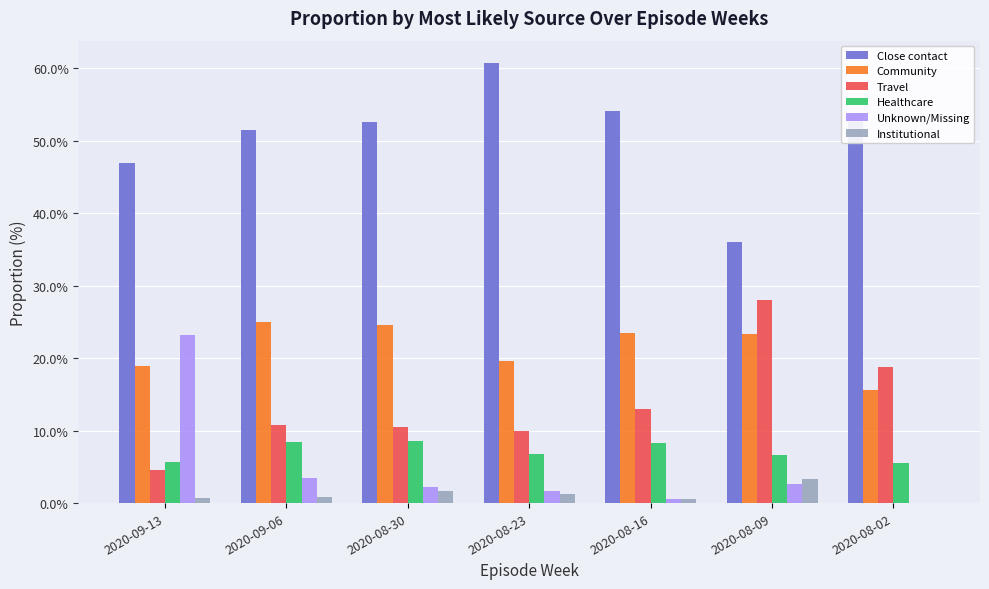

What is the maximum value for Unknown/Missing?

23.2